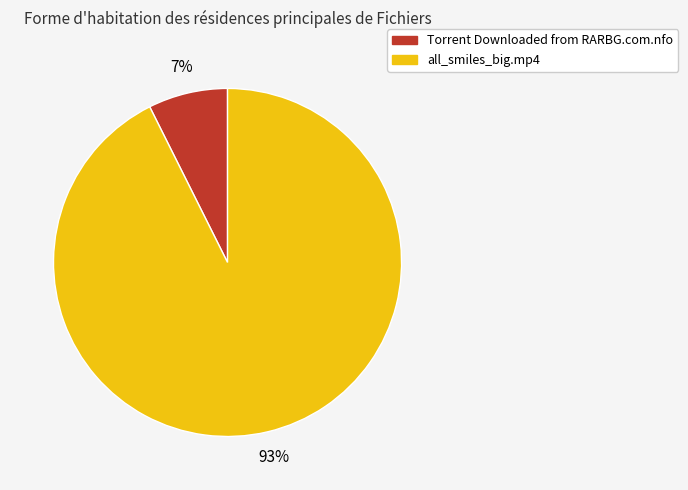

Which slice is the smallest?

Torrent Downloaded from RARBG.com.nfo